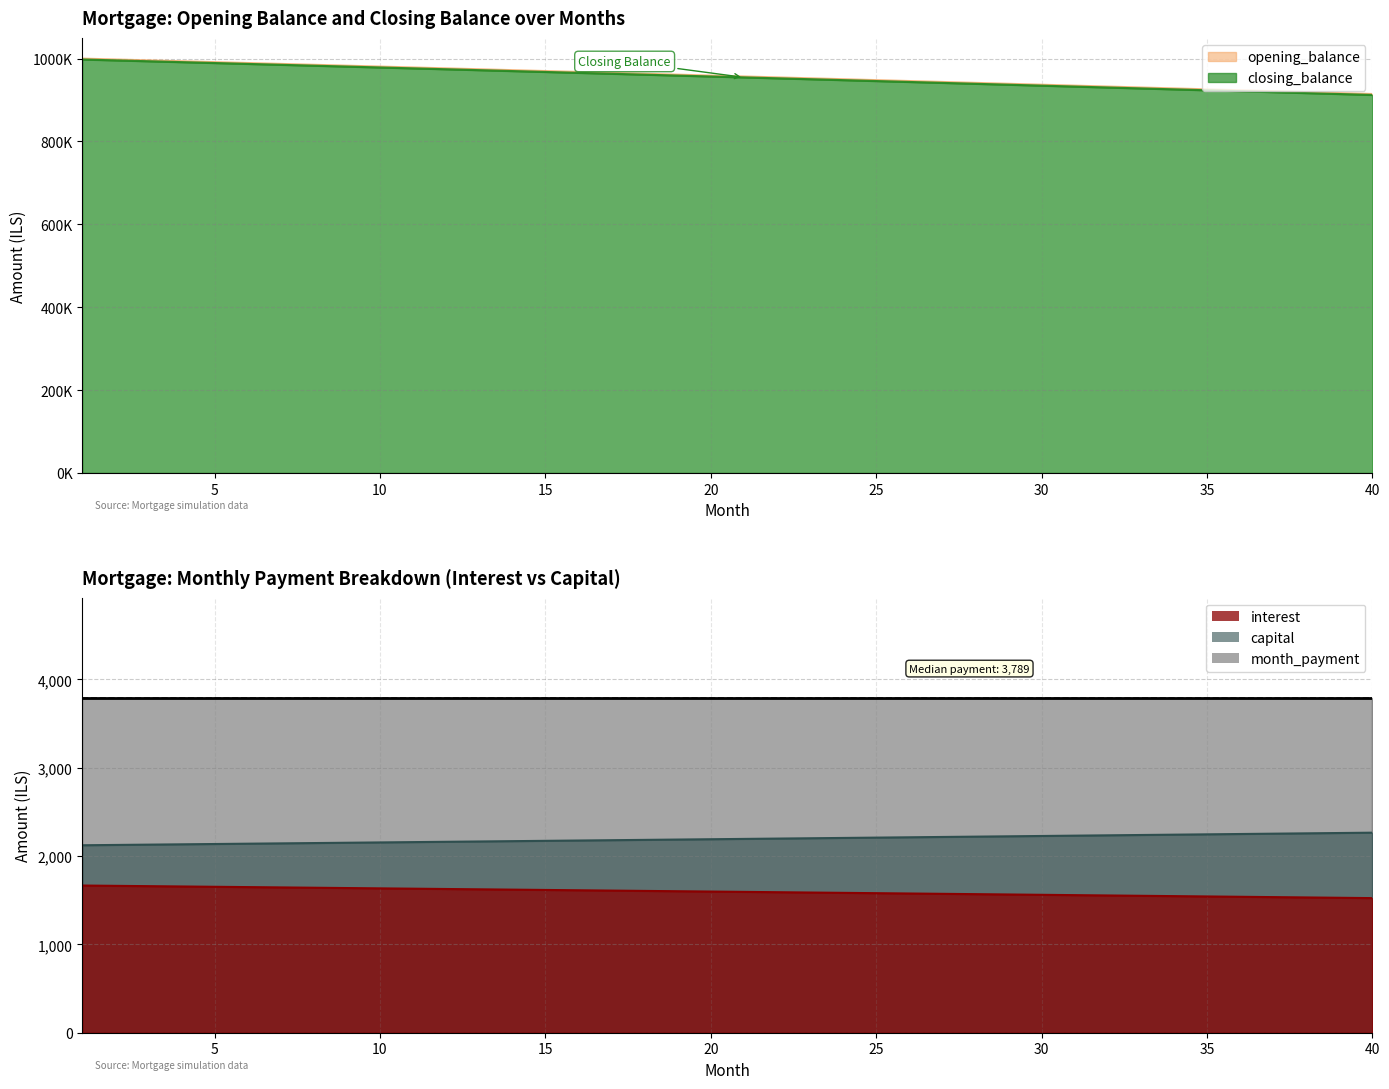

At which category does the chart reach its peak across all series?

1